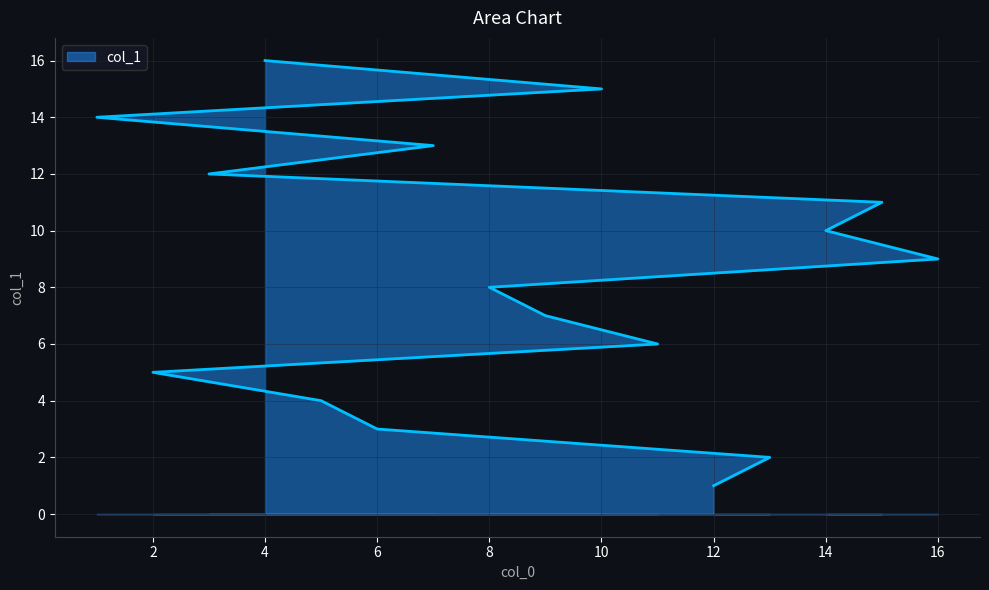

What is the sum of the values at 3 and 9?

19